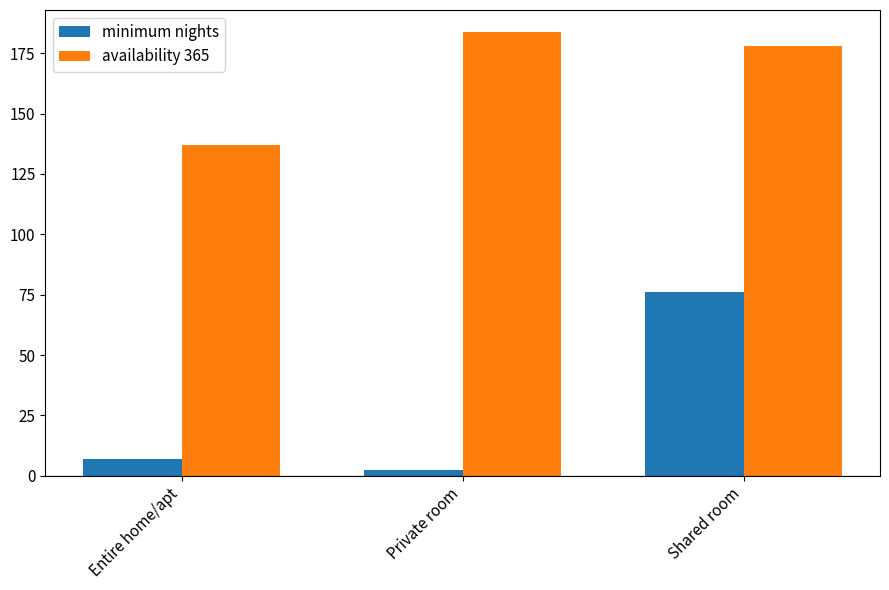

Reading right to left, list all the values displayed in this chart.

minimum nights: 75.9	2.5	7.0
availability 365: 178.1	183.7	137.0